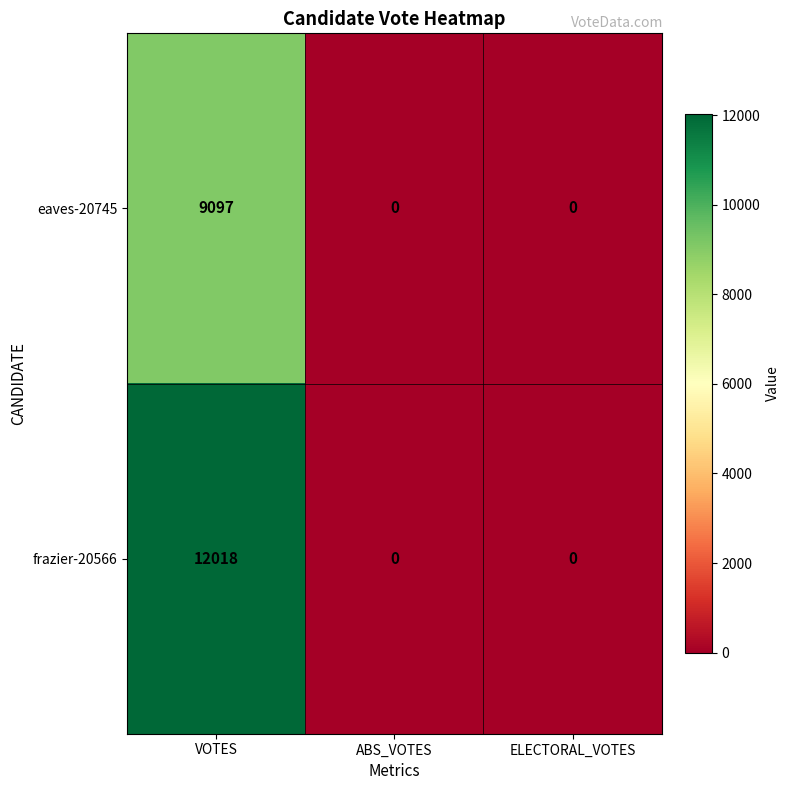

The eaves-20745 series shows 0 at ELECTORAL_VOTES. True or false?

True